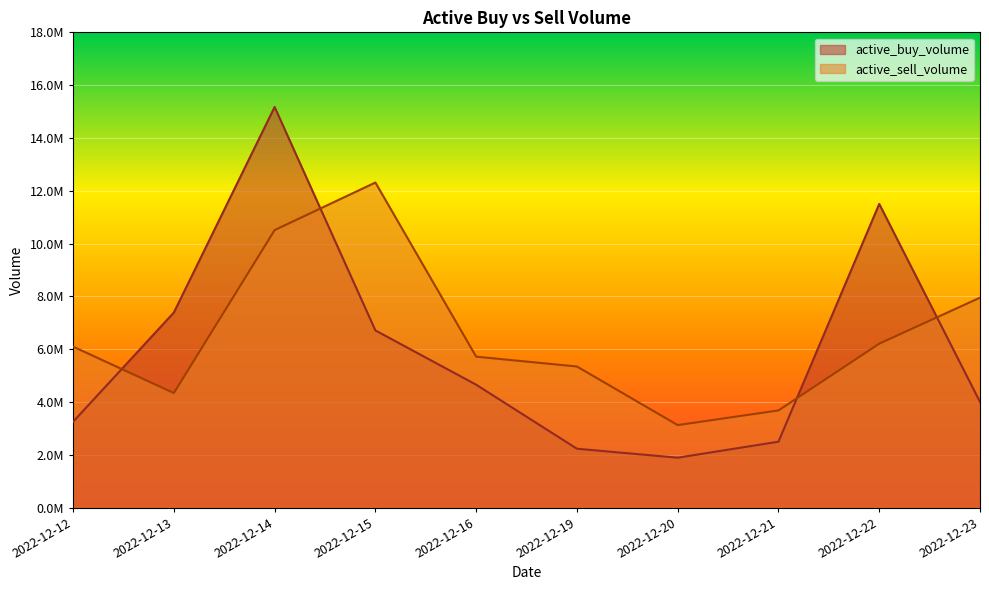

Does the chart display data point markers on the line(s)?

No